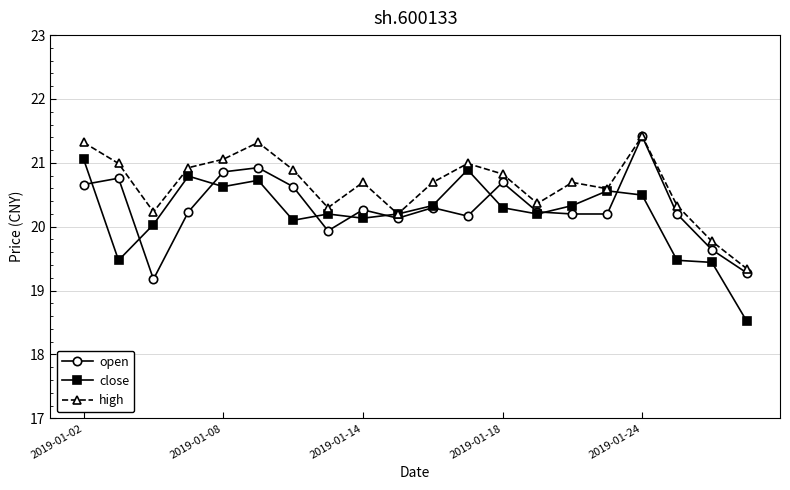

What is the difference between the second highest and second lowest values in the close series?

1.4